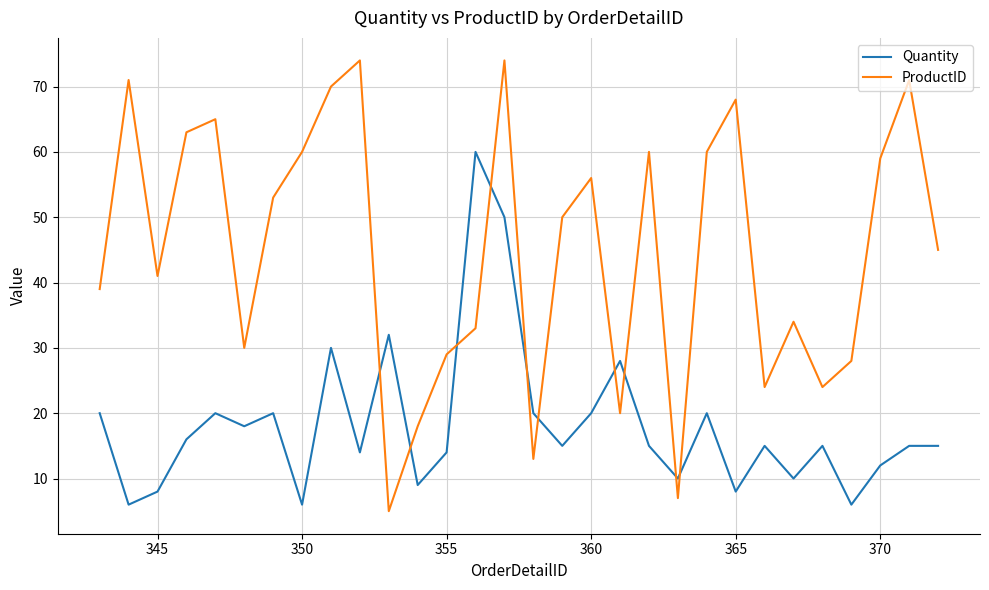

What is the lowest value of the Quantity series?

6